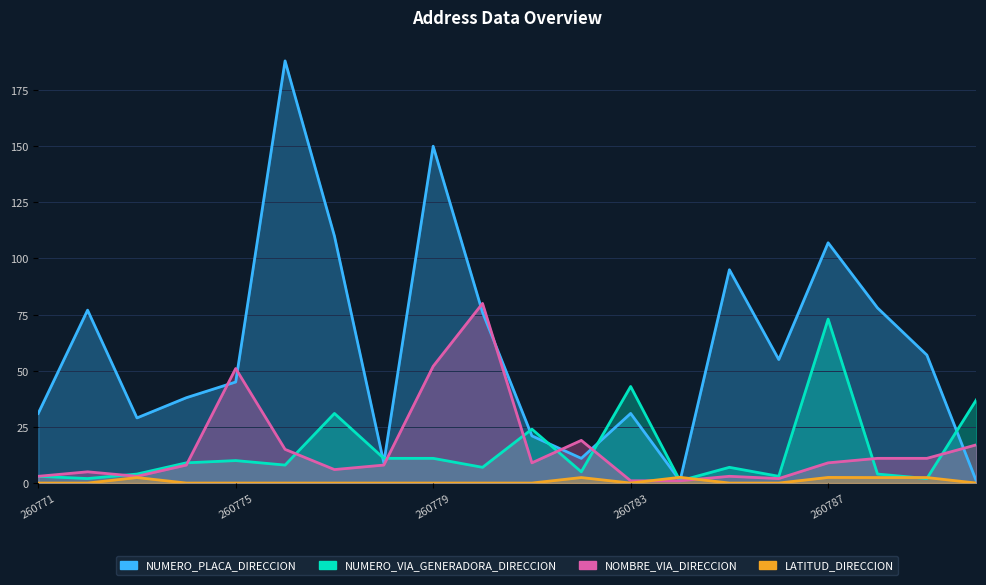

What is the total value across all series at 260774?

55.0